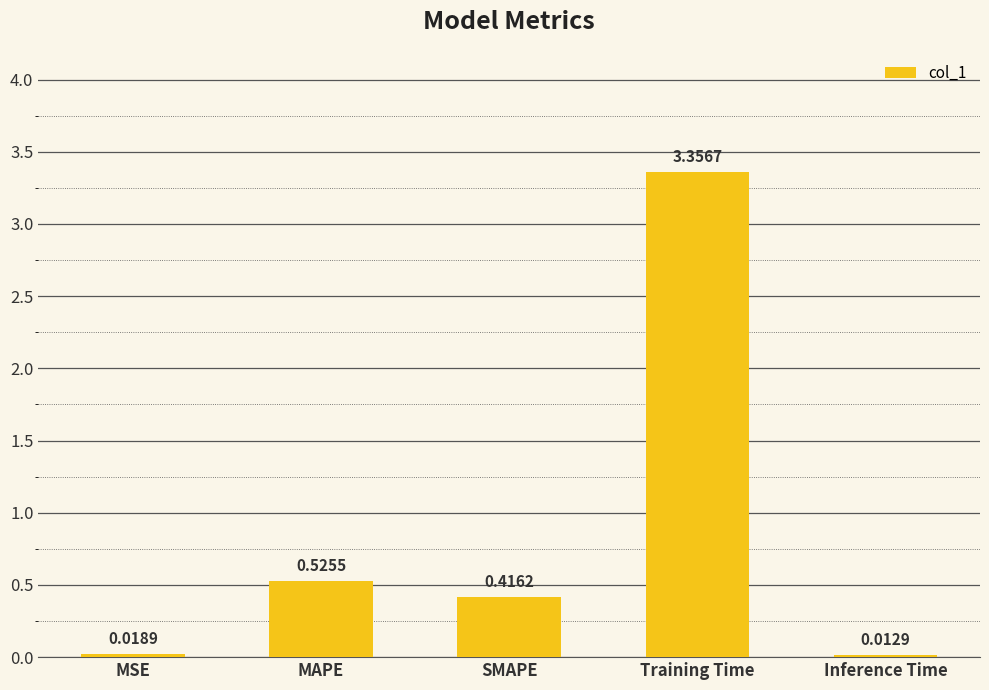

Does the chart contain any negative values?

No